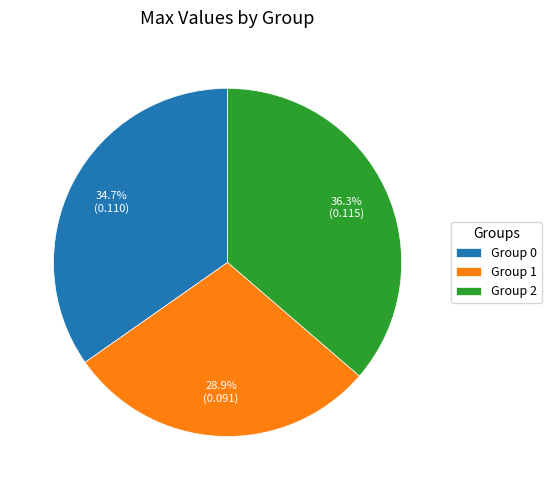

To the nearest percent, what is the difference between the largest and smallest slice percentages?

7%